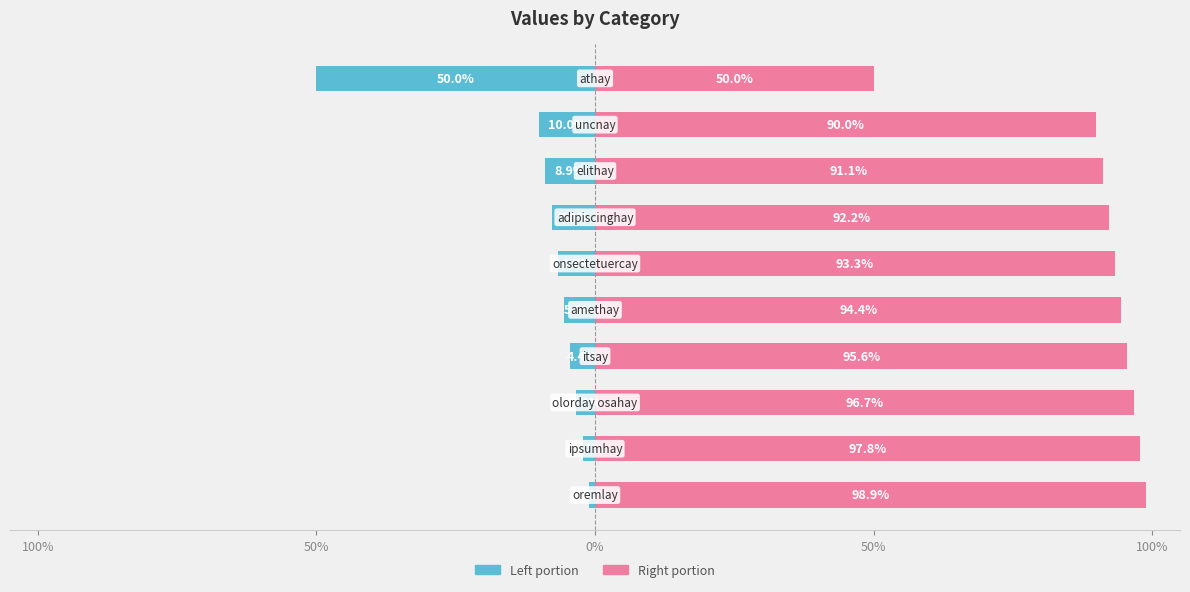

List the series in order of their overall mean, lowest first.

col_1 (left portion), col_1 (right portion)